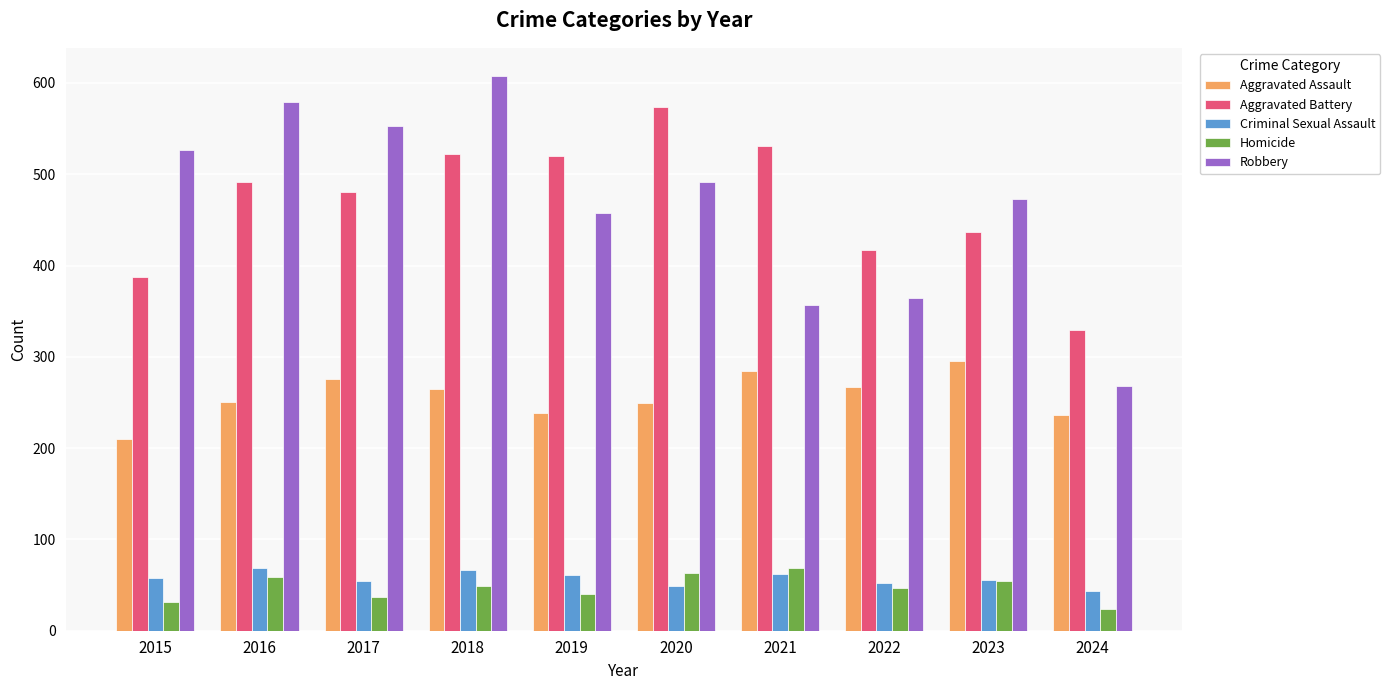

Between 2021 and 2024, which series saw the biggest shift?

Aggravated Battery